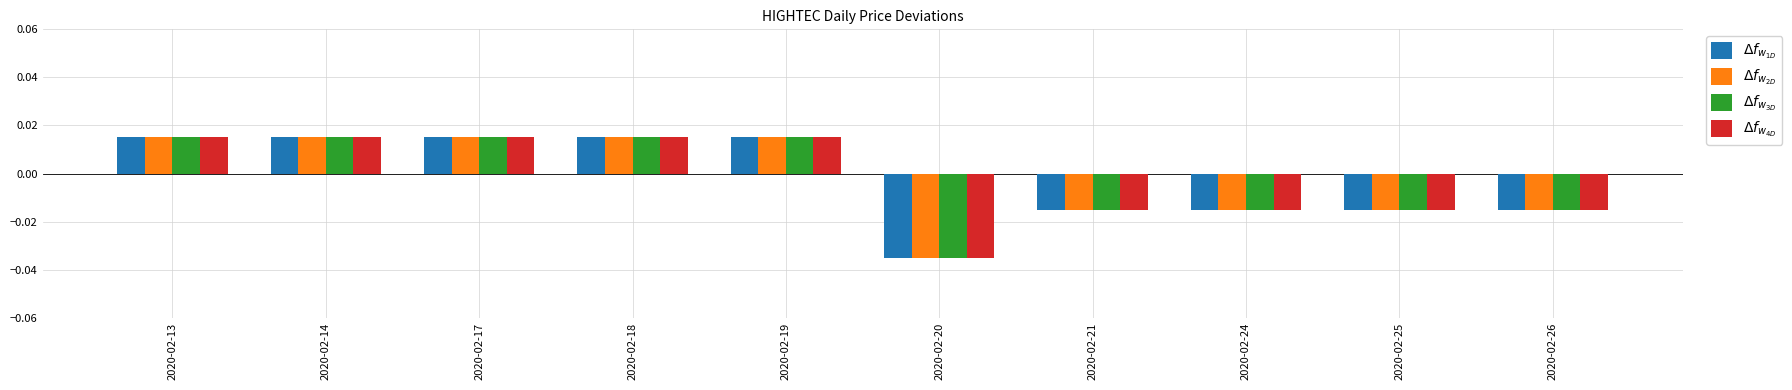

At which category does the chart reach its minimum across all series?

2020-02-20